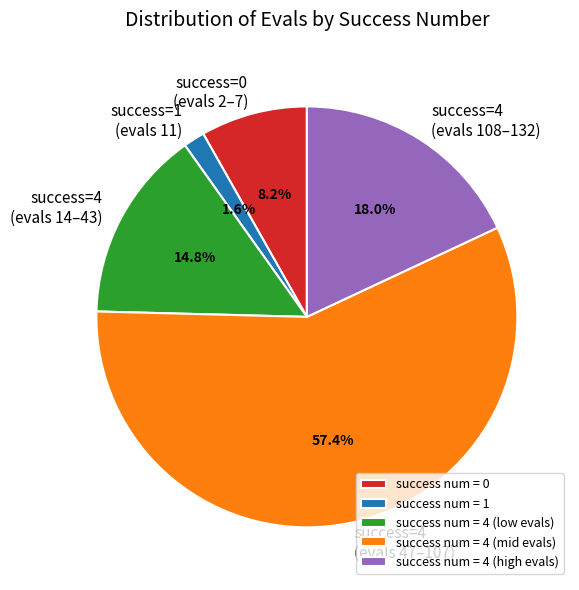

Approximately how many times larger is the value at success=4 (evals 47–107) compared to success=4 (evals 14–43)?

3.9